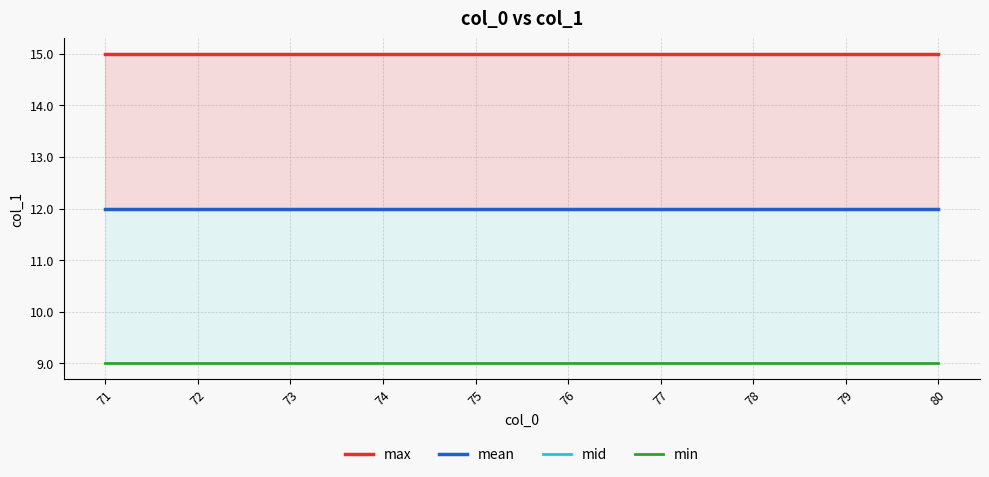

Reading right to left, extract all data points from this chart.

max: 80=15	79=15	78=15	77=15	76=15	75=15	74=15	73=15	72=15	71=15
mean: 80=12	79=12	78=12	77=12	76=12	75=12	74=12	73=12	72=12	71=12
mid: 80=12	79=12	78=12	77=12	76=12	75=12	74=12	73=12	72=12	71=12
min: 80=9	79=9	78=9	77=9	76=9	75=9	74=9	73=9	72=9	71=9